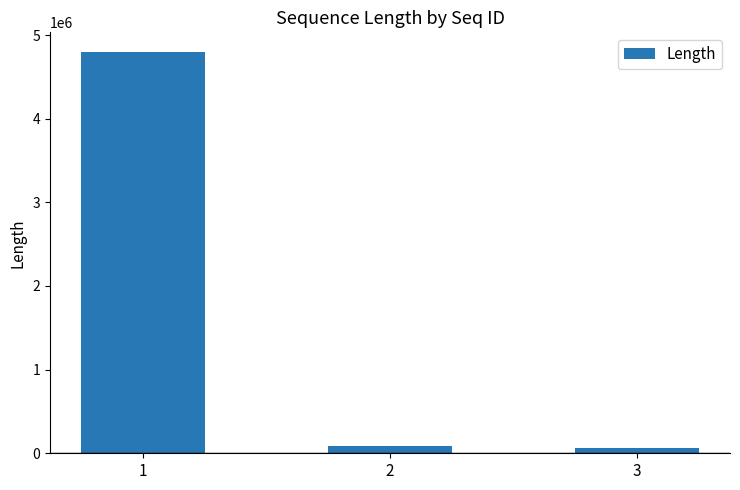

What is the difference between the second highest and minimum values?

26911